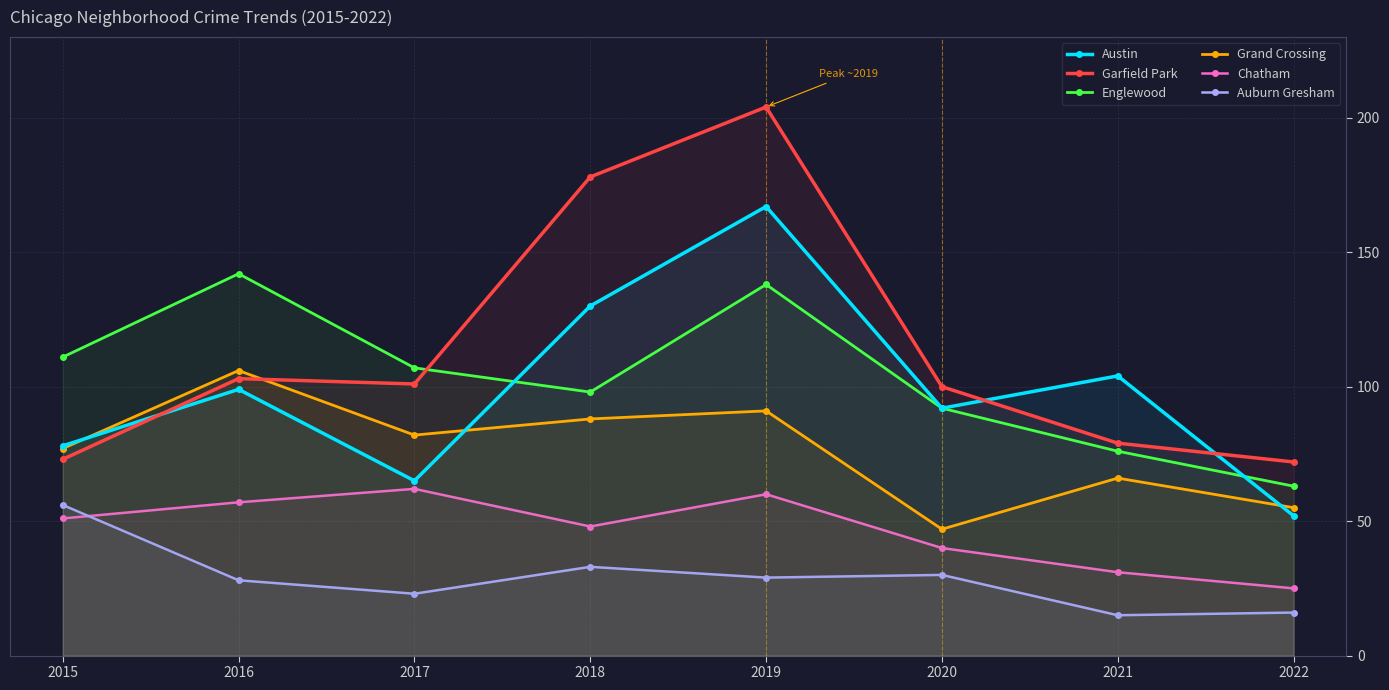

What is the minimum value shown in the chart?

15